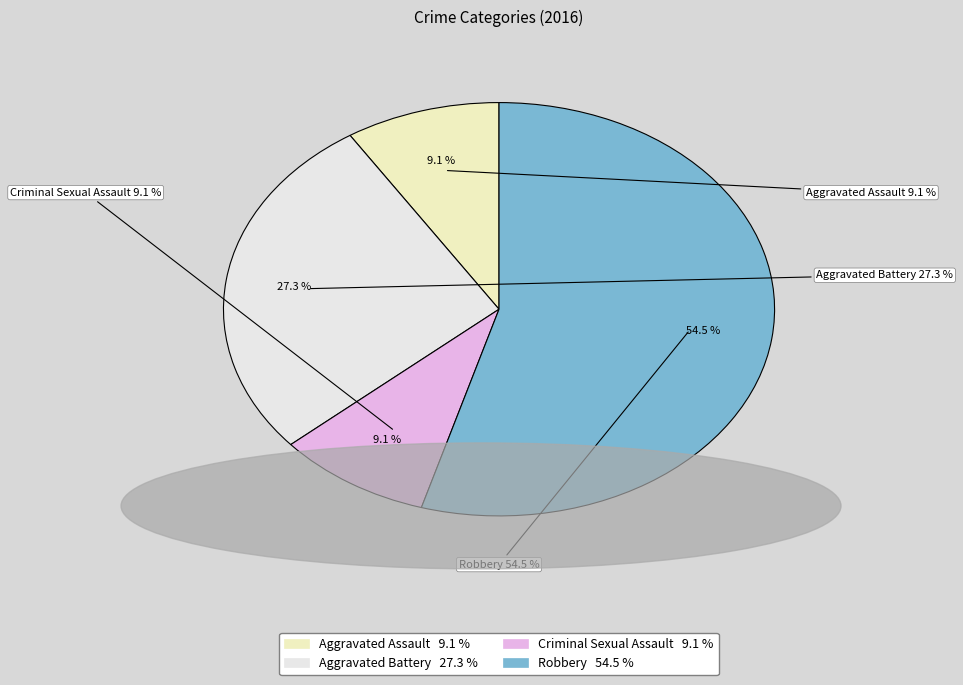

True or false: Aggravated Assault accounts for 1% of the total.

False